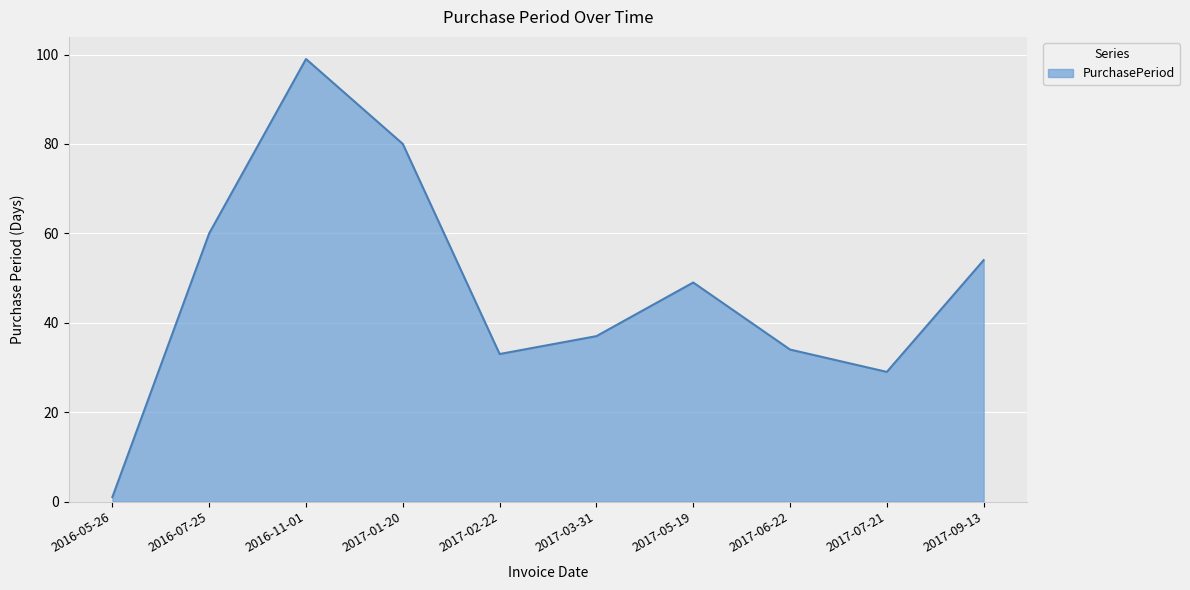

List the labels in order of value, smallest first.

2016-05-26, 2017-07-21, 2017-02-22, 2017-06-22, 2017-03-31, 2017-05-19, 2017-09-13, 2016-07-25, 2017-01-20, 2016-11-01